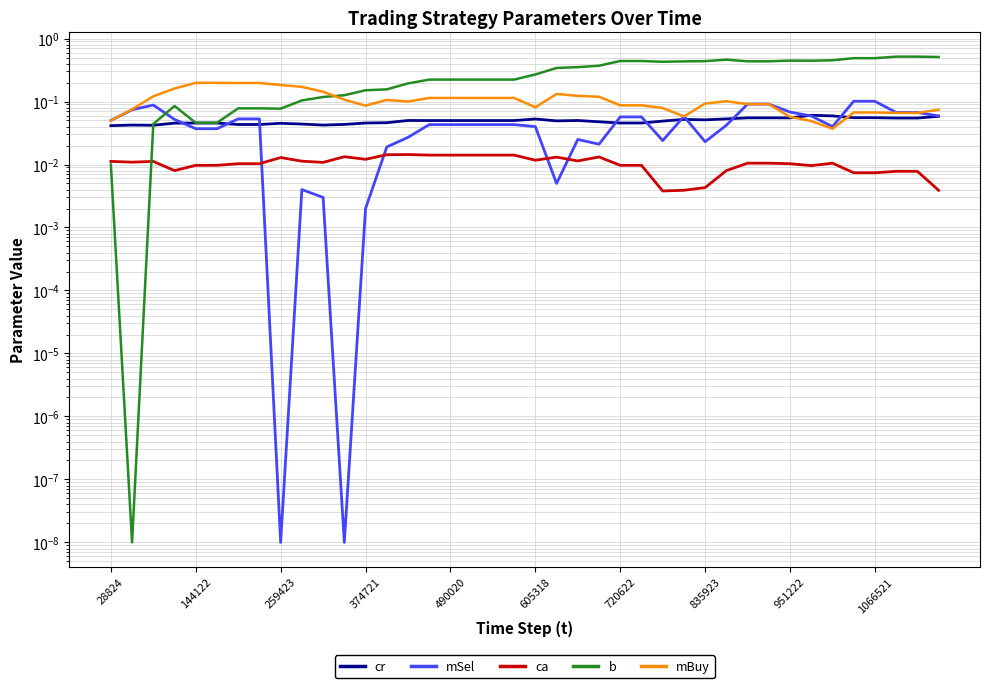

Count the number of categories in the chart.

40